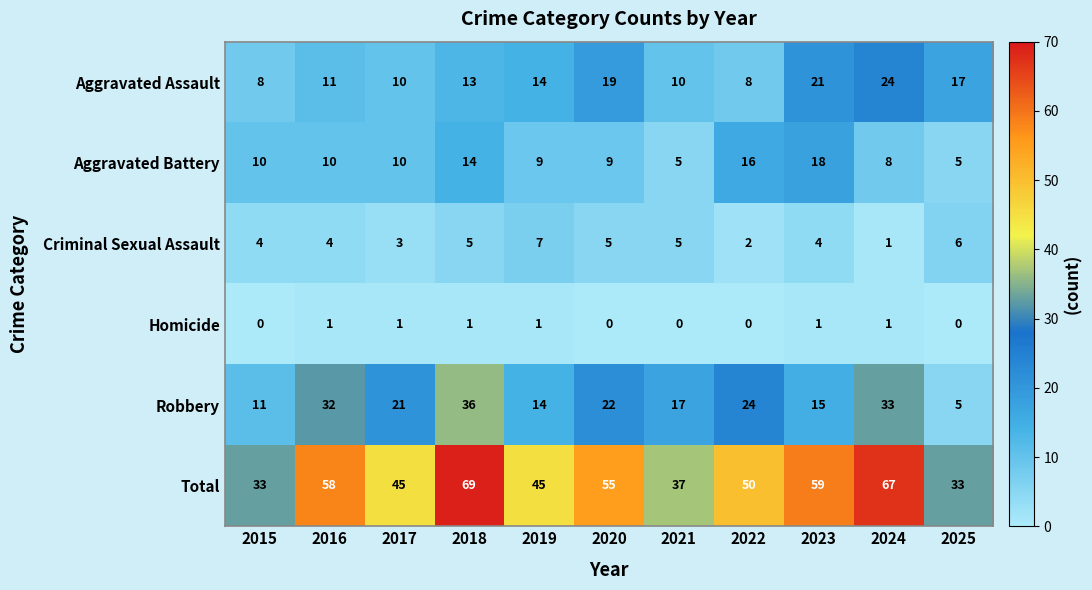

What is the sum of all Robbery values?

230